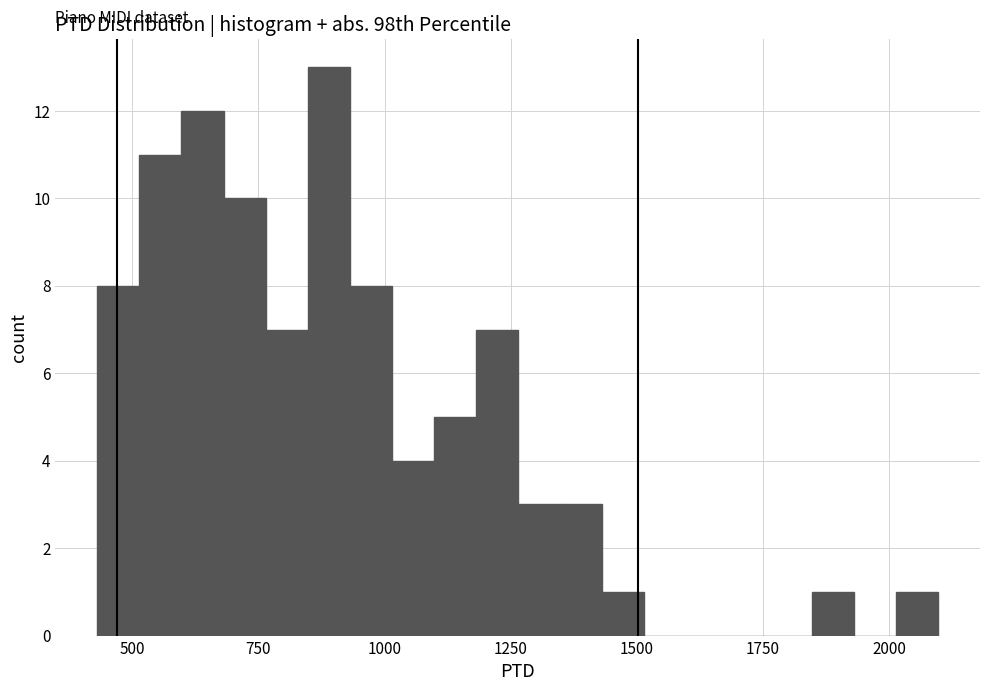

Read against the x-axis, roughly where is the centre of the tallest bar?

900